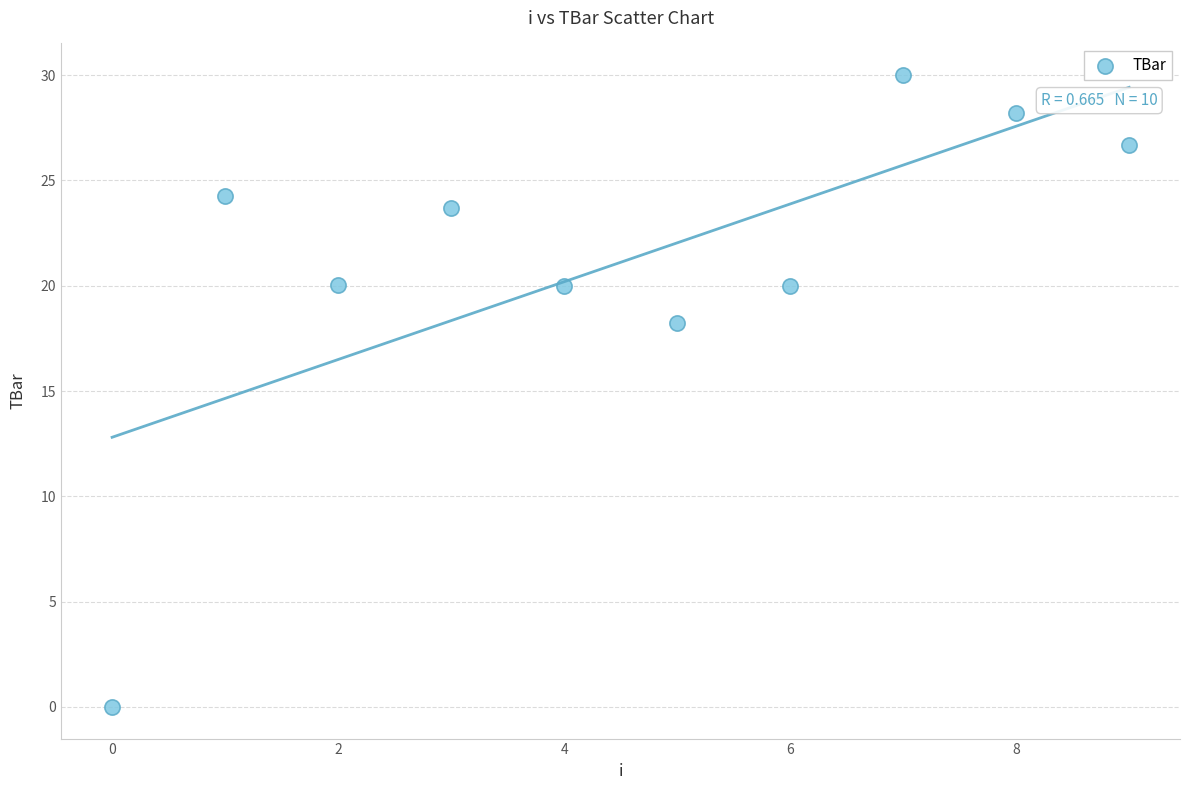

What is the range of Y values (max minus min)?

30.0